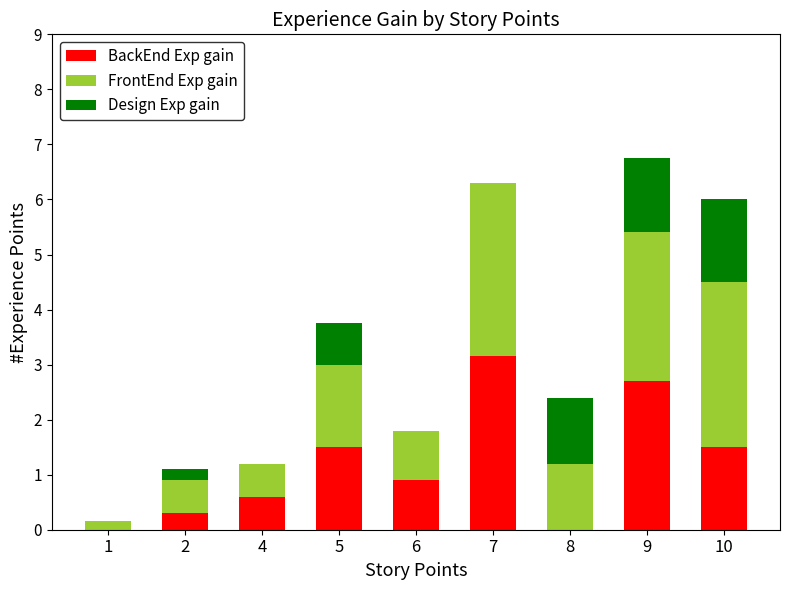

Are the bars grouped side by side (vs. stacked)?

No